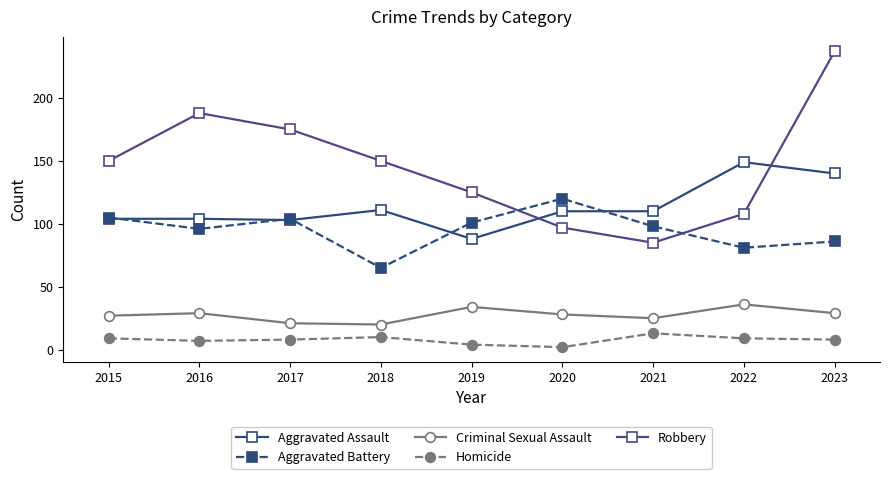

At which label does Robbery reach its peak?

2023